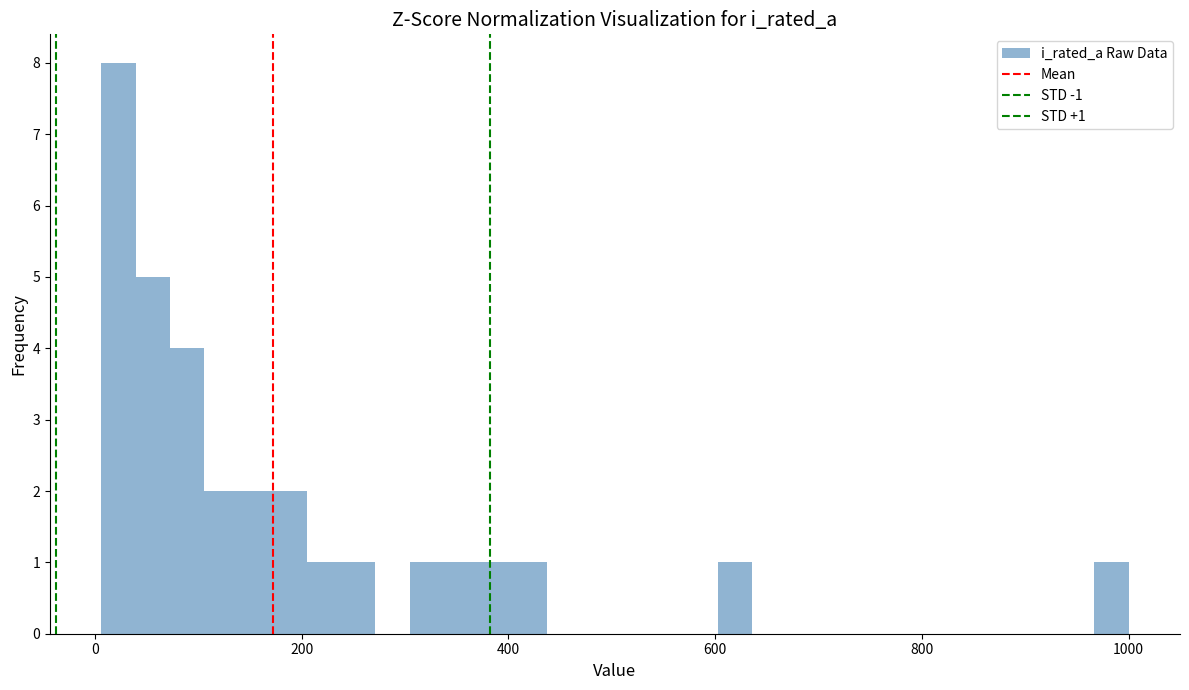

Read against the x-axis, roughly where is the centre of the tallest bar?

20